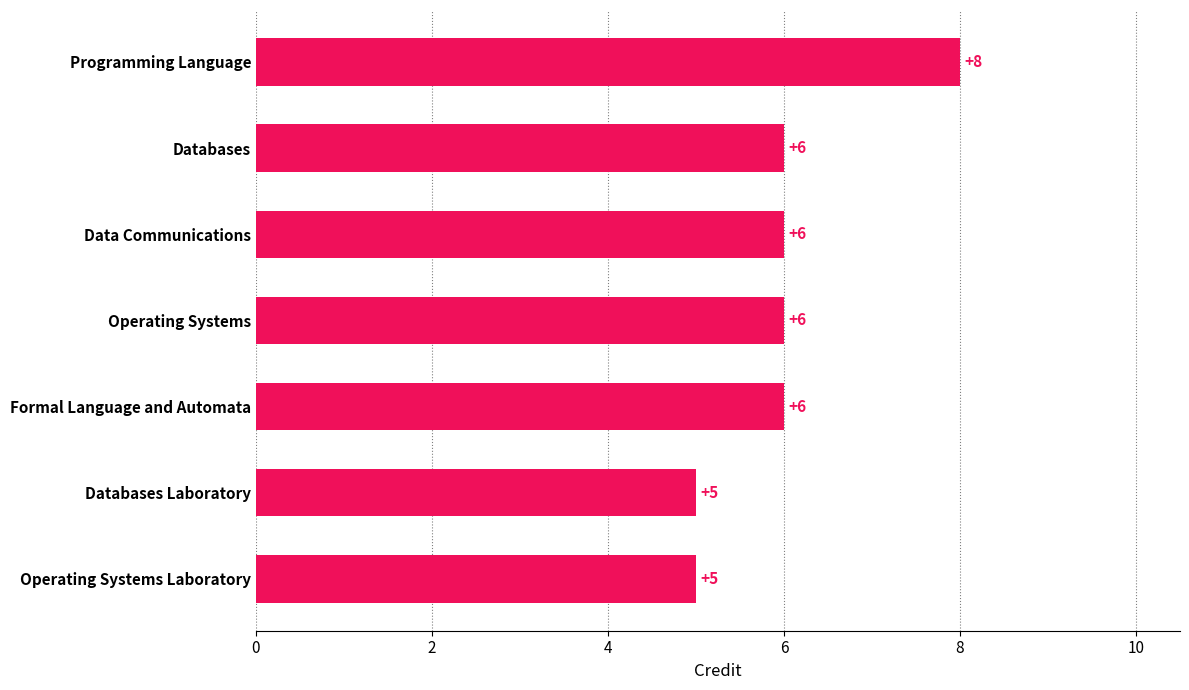

Between Formal Language and Automata and Databases Laboratory, which is larger?

Formal Language and Automata